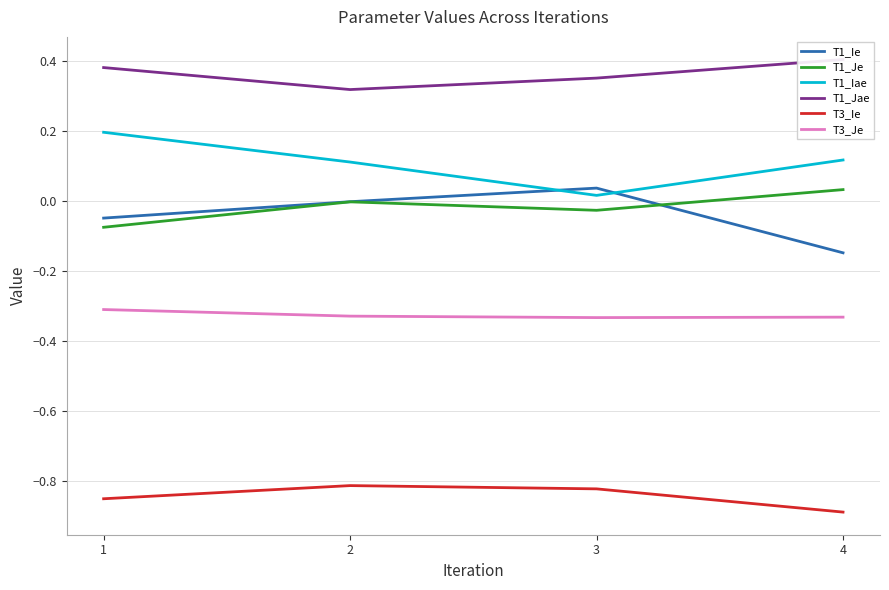

Which series has the largest range (max minus min)?

T1_Ie